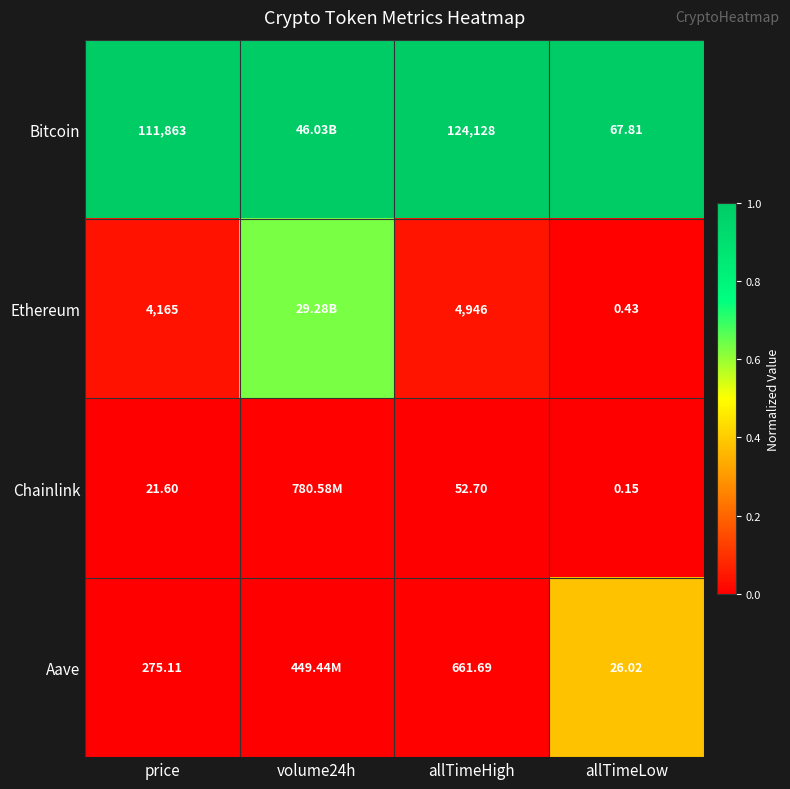

What is the total value across all series at volume24h?

1.6